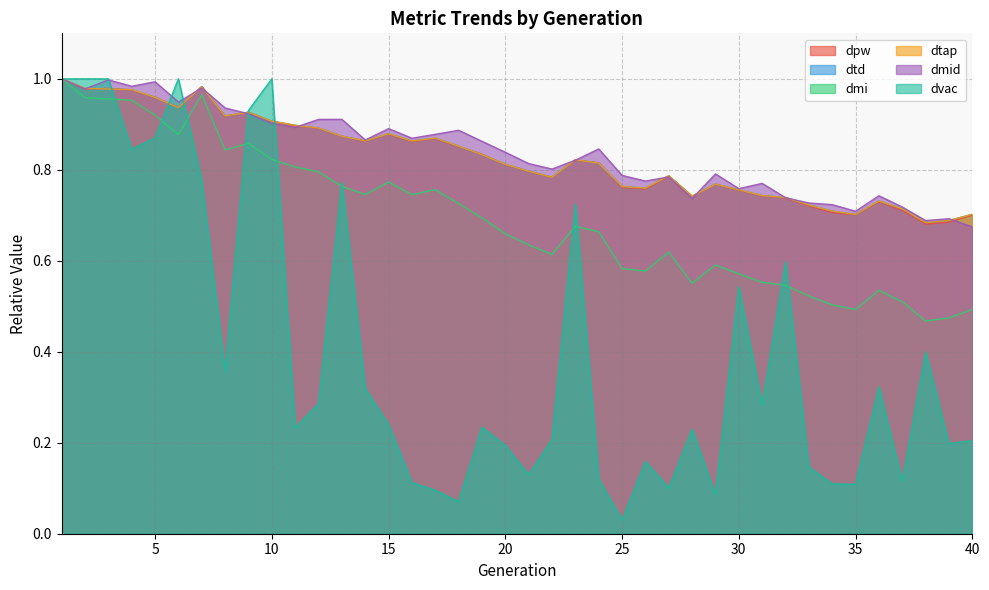

What is the difference between the maximum and minimum values in the dmid series?

0.3